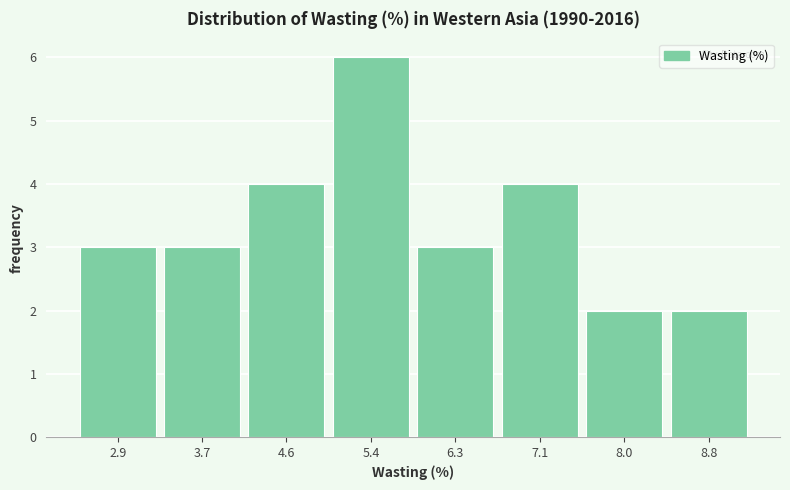

Reading left to right, extract all data points from this chart.

3	3	4	6	3	4	2	2